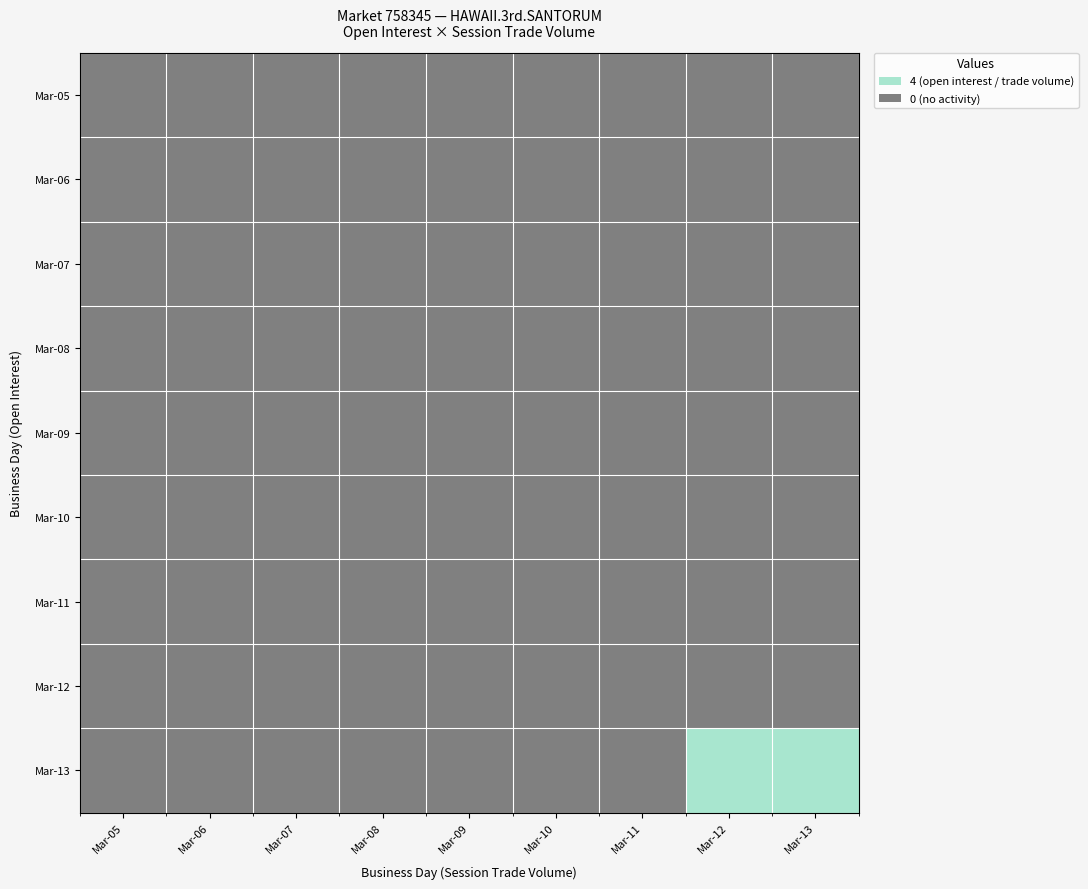

At which category is the sum across all series the highest?

Mar-12